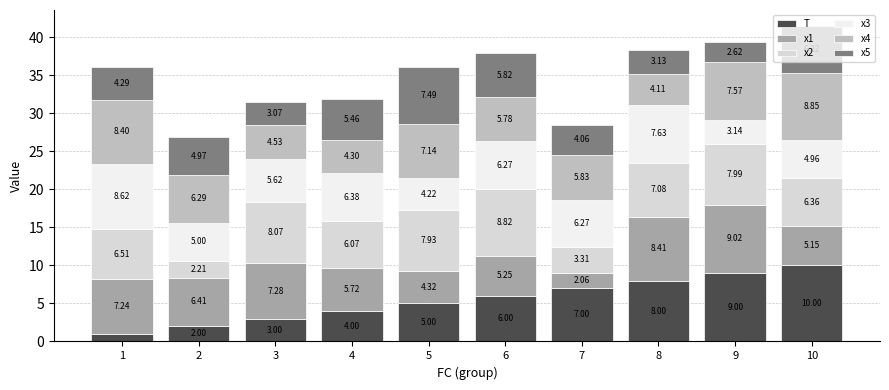

What is the total value across all series at 1?

36.1